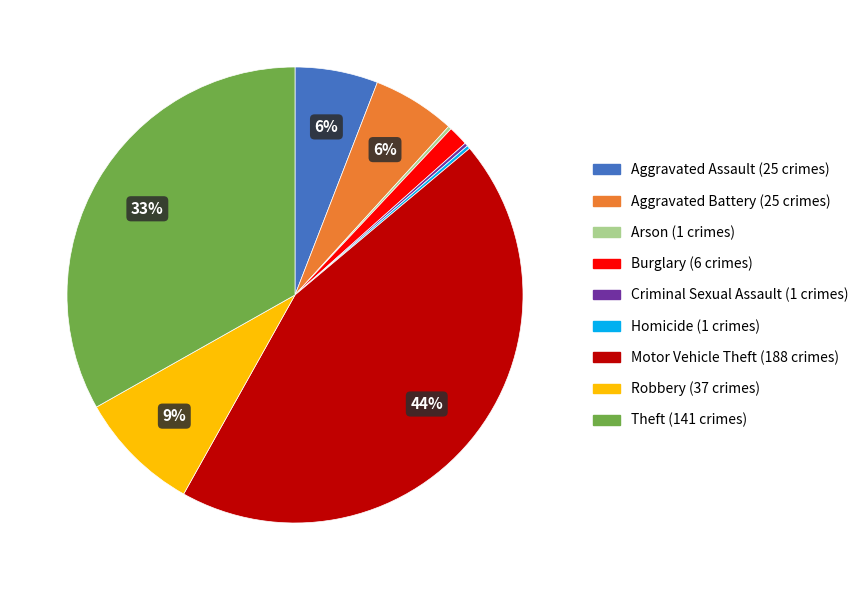

What is the largest slice in the pie chart?

Motor Vehicle Theft